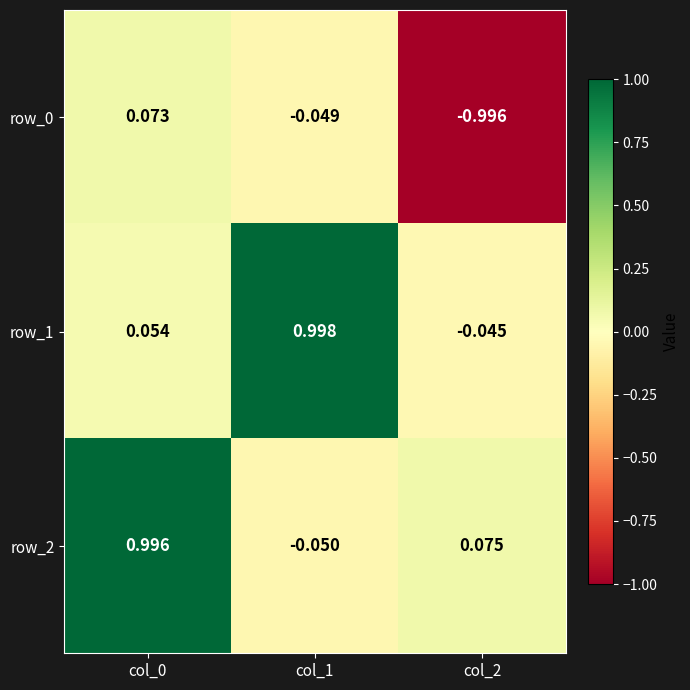

Is the value of row_0 at col_0 greater than the value of row_2 at col_1?

Yes